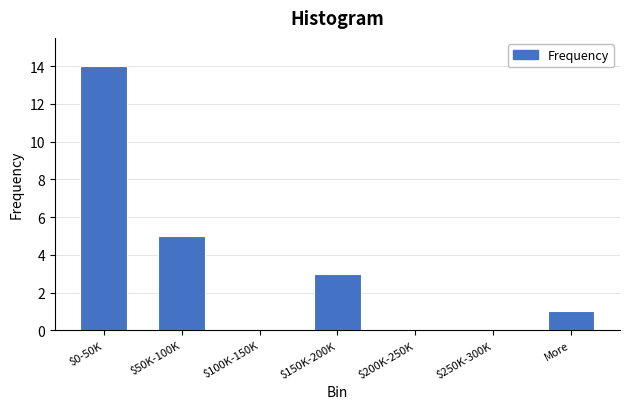

The chart shows a value of 3 at $150K-200K. True or false?

True